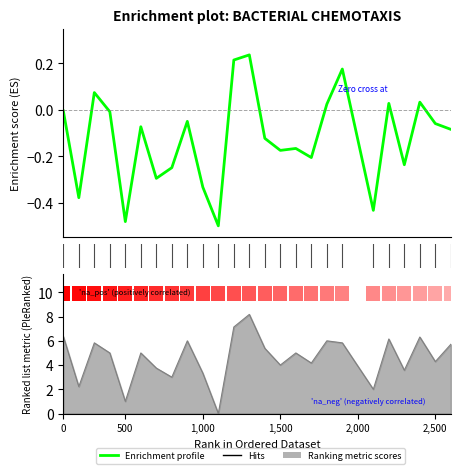

How many data points are less than 0?

18